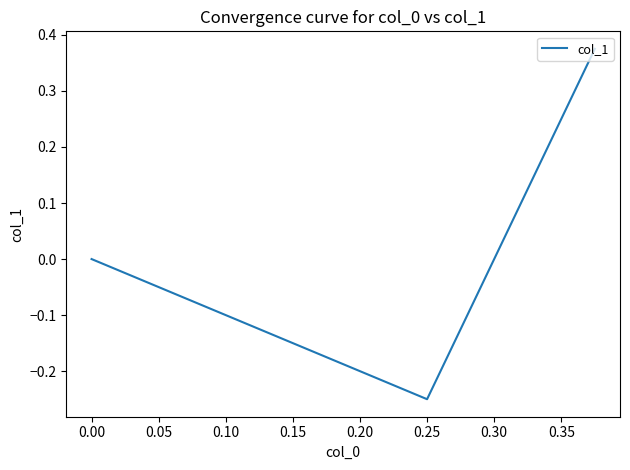

How many positive values are there?

1